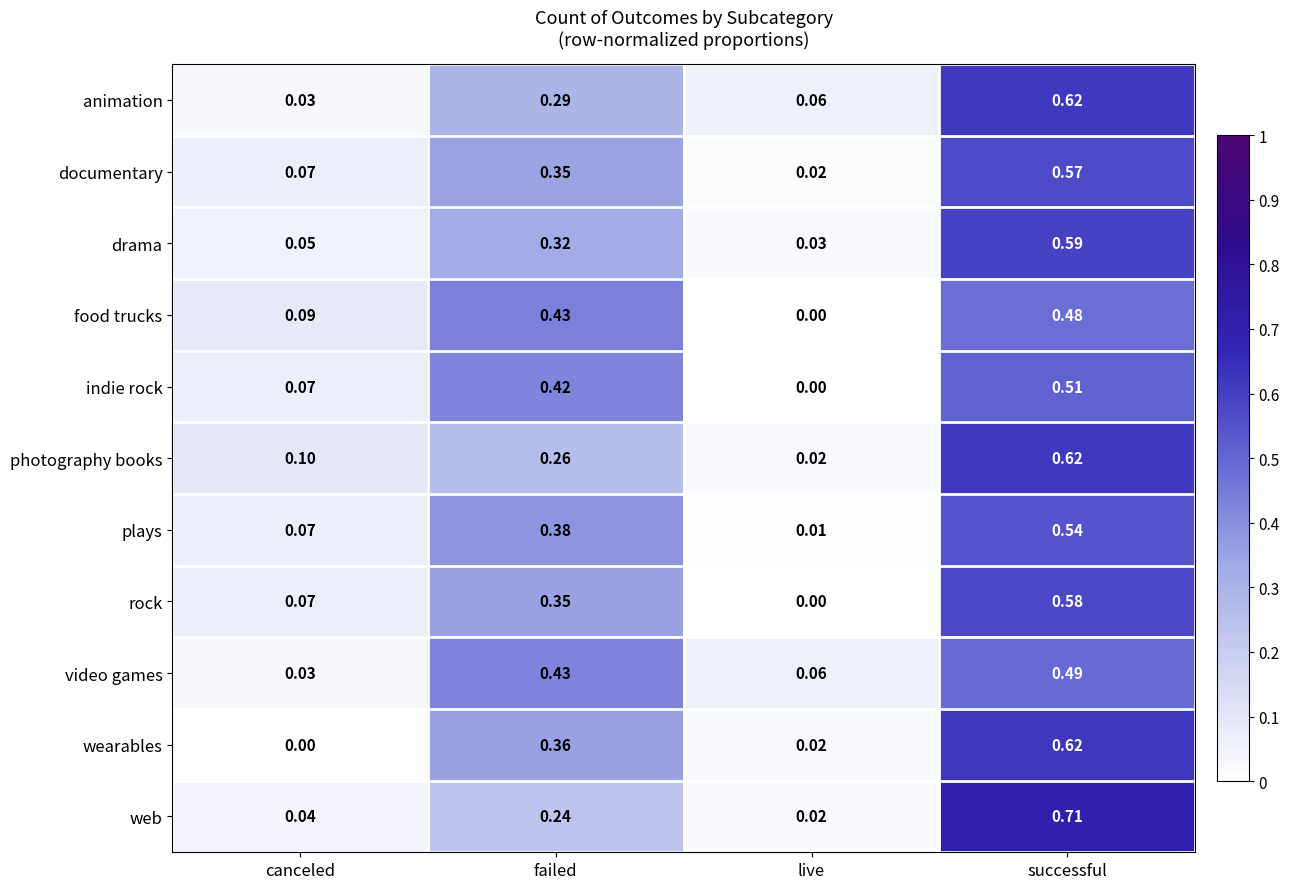

How many values in indie rock are above zero?

3